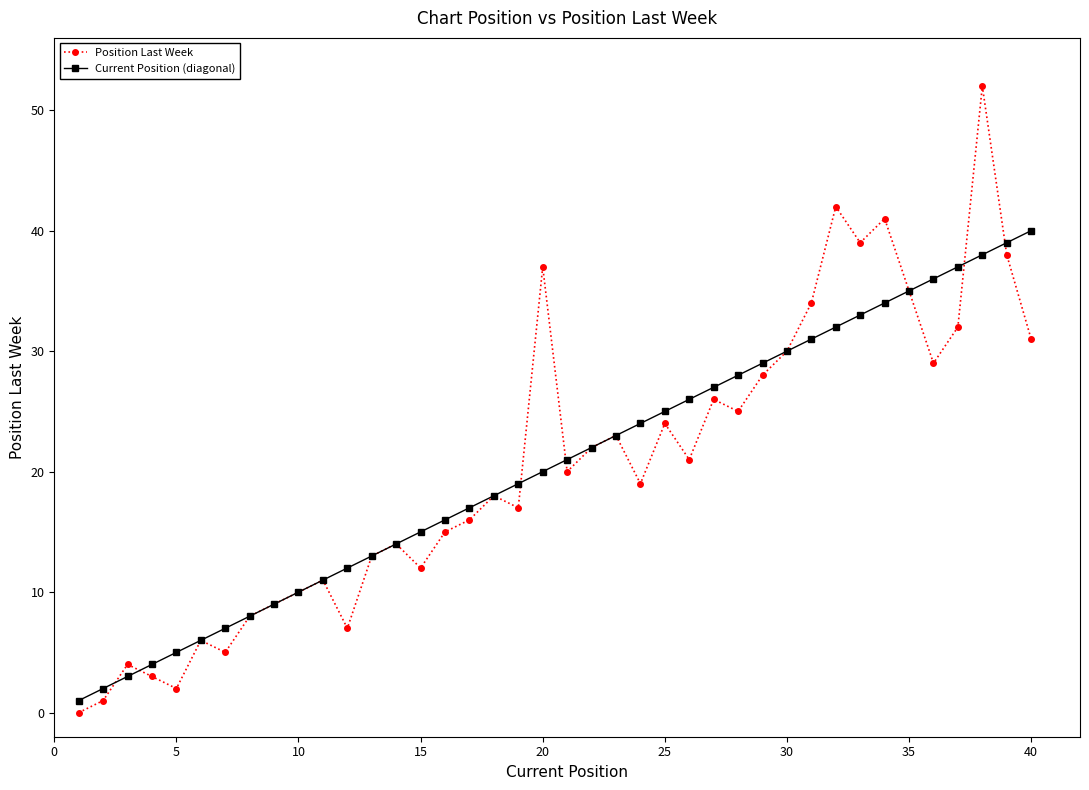

Rank the series by their maximum value, from highest to lowest.

Position Last Week, Current Position (diagonal)